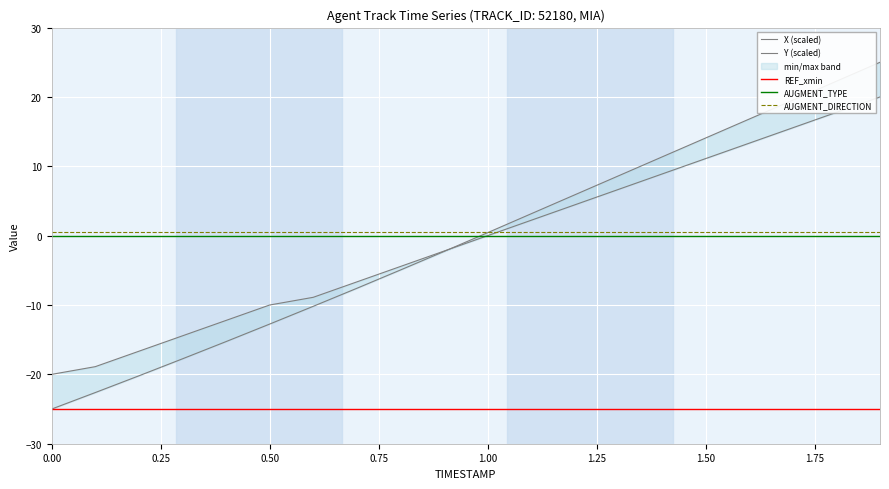

What is the minimum value for Y (scaled)?

-20.0